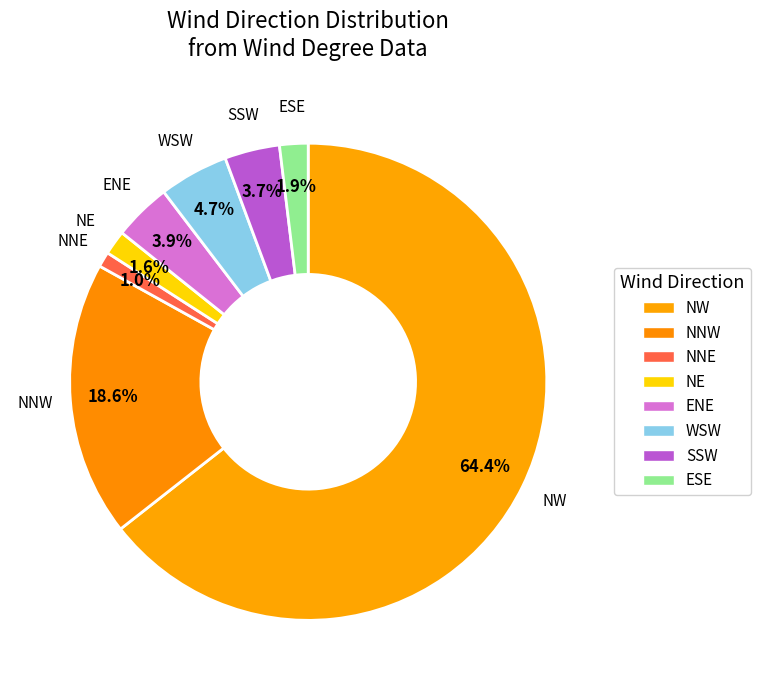

True or false: SSW accounts for 1% of the total.

False